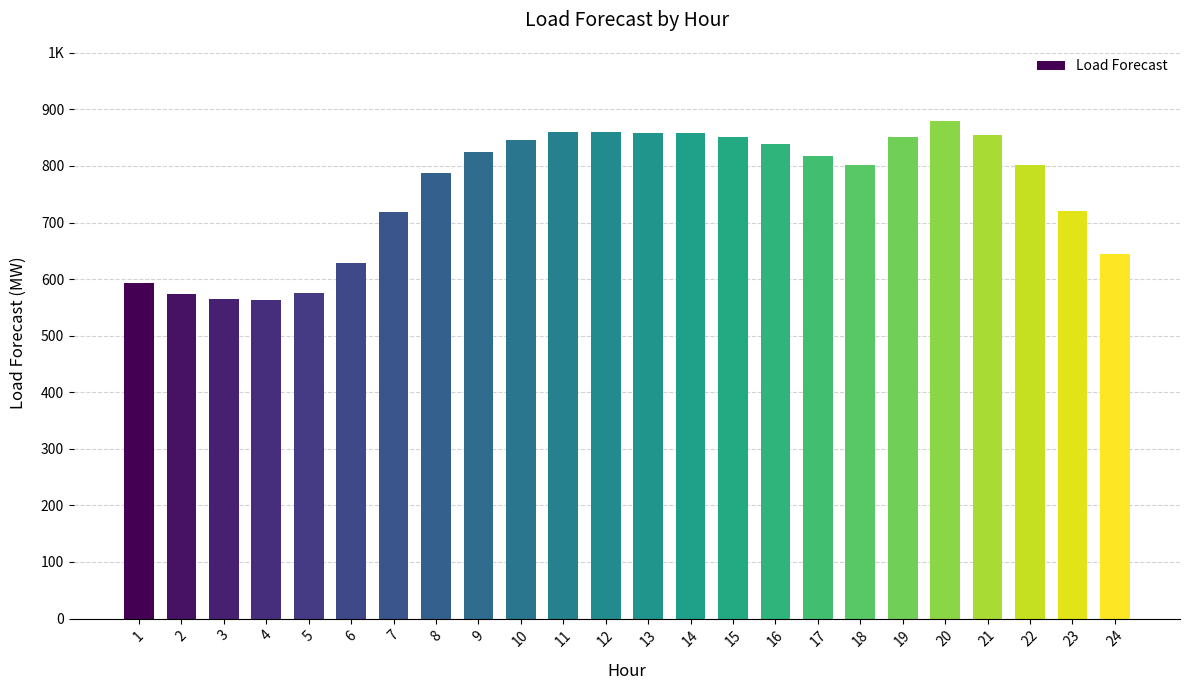

Are the bars horizontal?

No